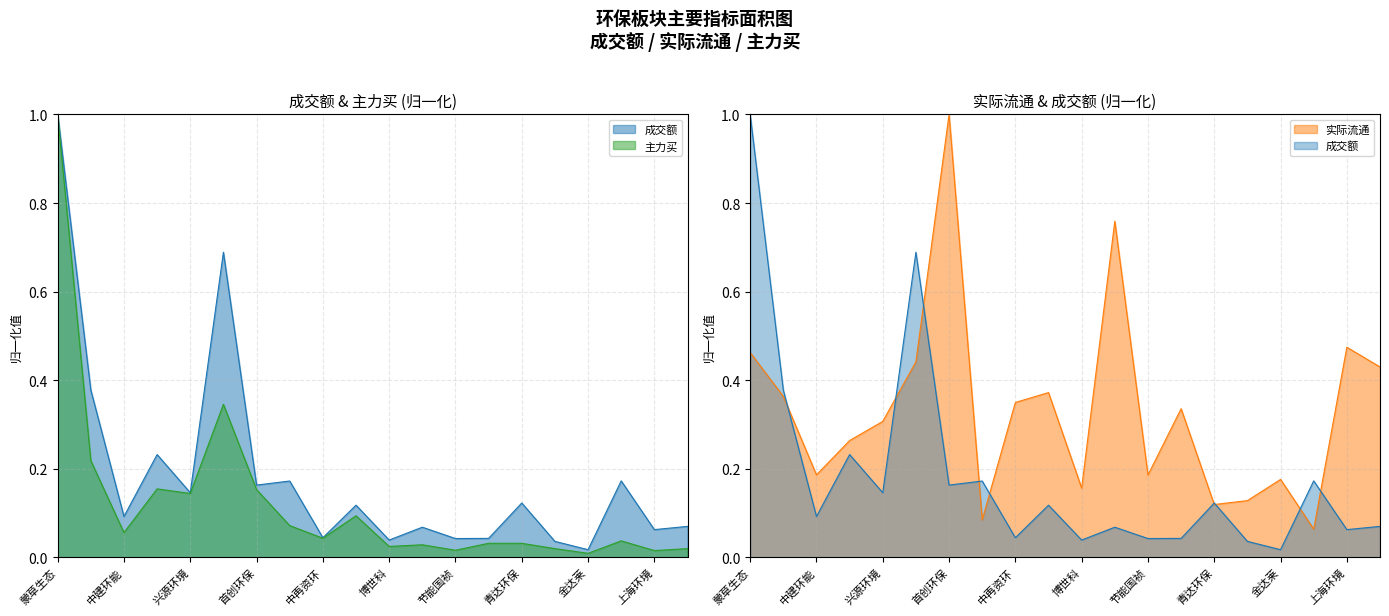

What is the difference between the maximum and second lowest values in the 成交额 series?

1.0